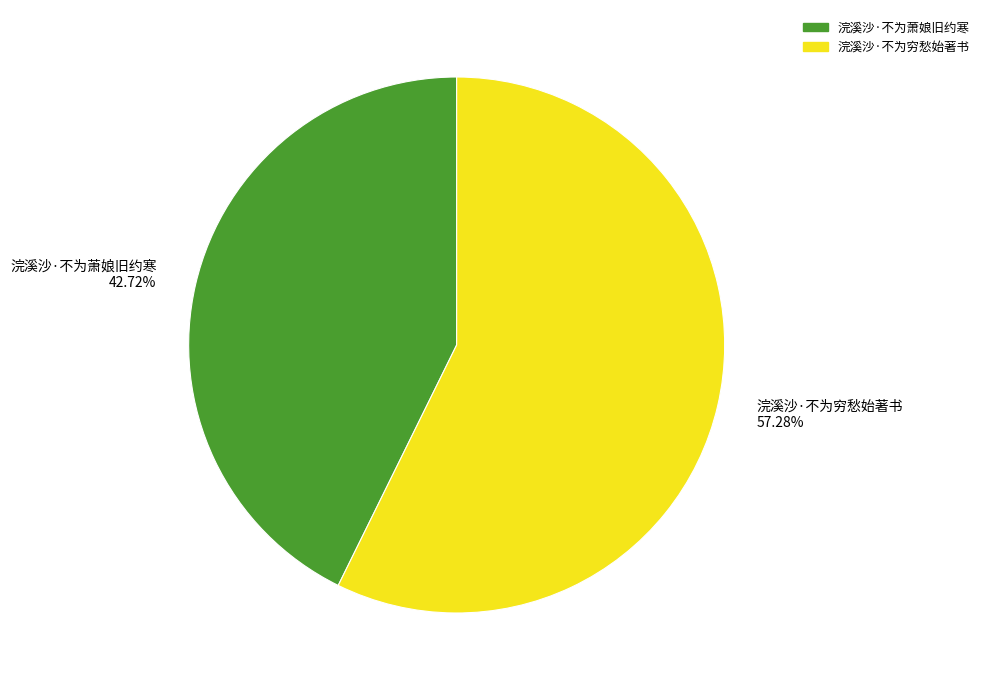

How many segments does this pie chart have?

2